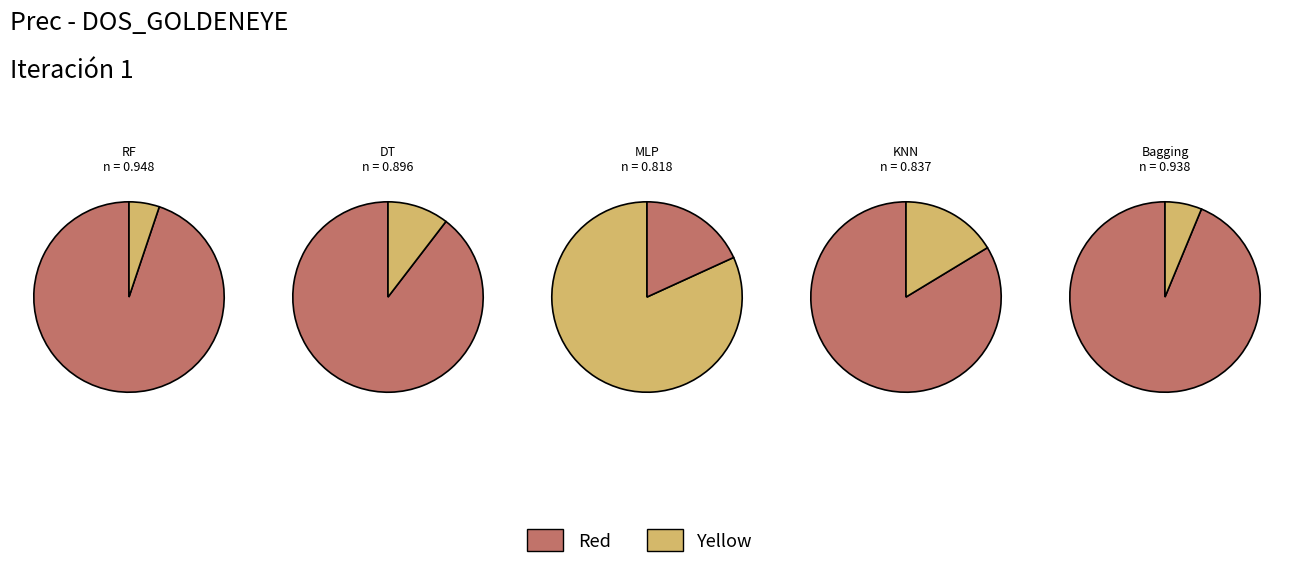

What percentage do KNeighborsClassifier and MLPClassifier together represent?

37.3%